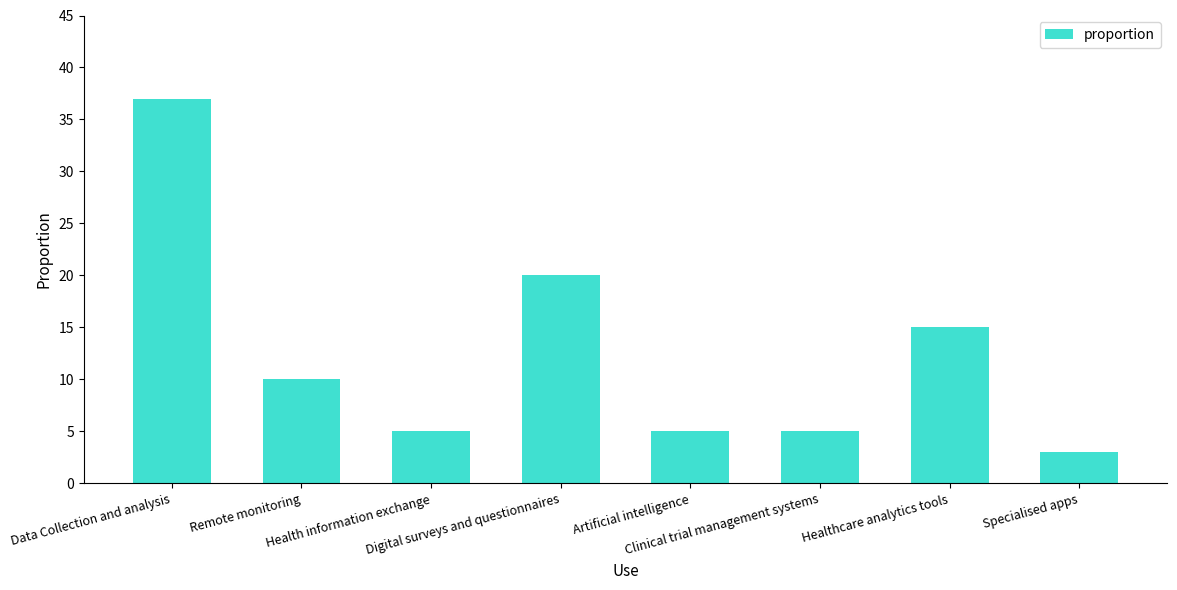

What is the difference between the maximum and second lowest values?

32